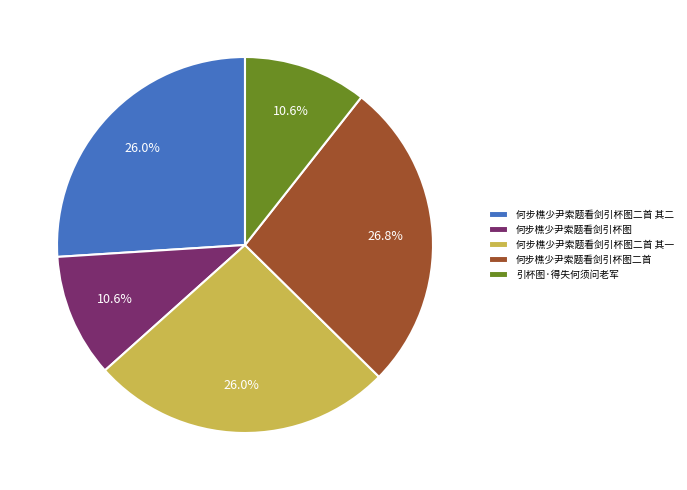

Is there any slice that represents more than half of the pie?

No